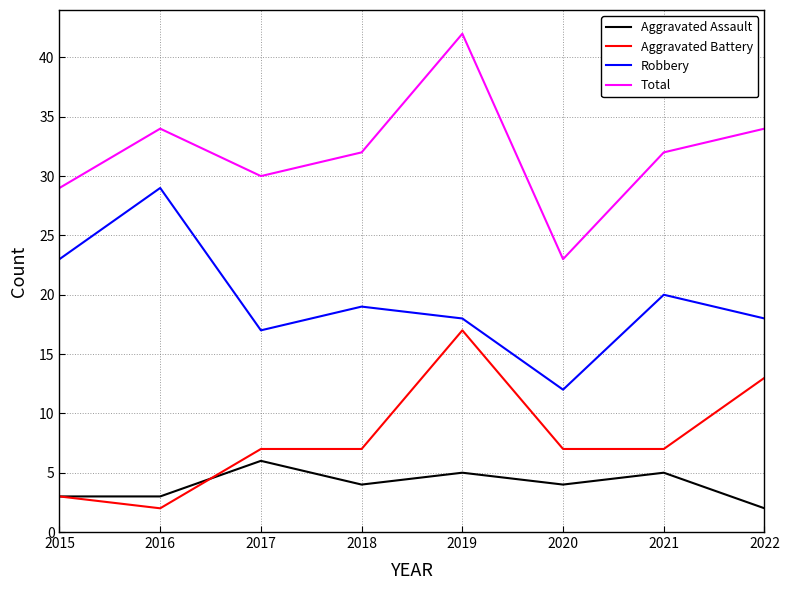

Rank the series by their maximum value, from highest to lowest.

Total, Robbery, Aggravated Battery, Aggravated Assault